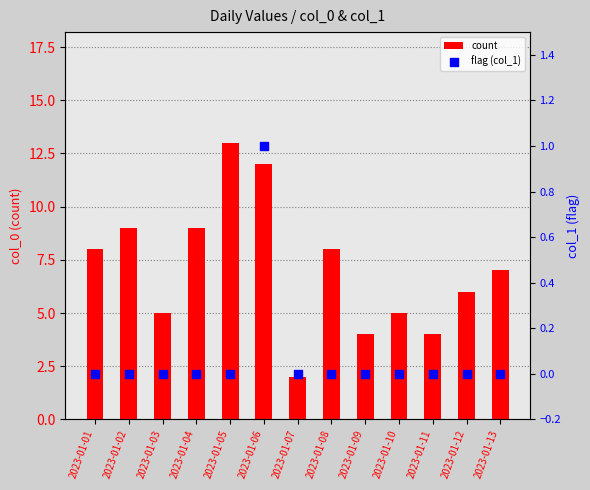

What are all the series names shown in the legend?

count, flag (col_1)